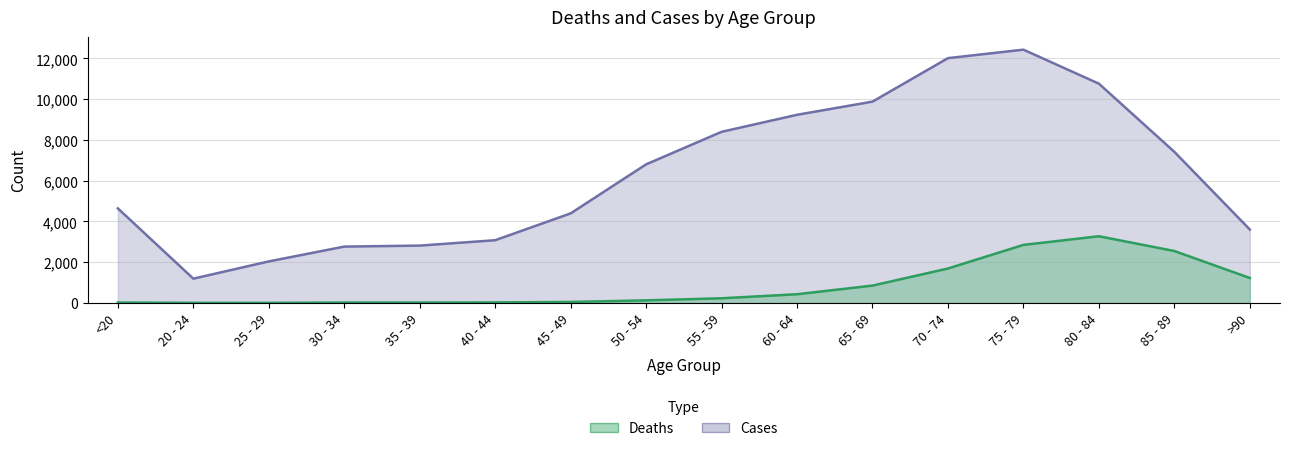

True or false: Deaths and Cases cross at least once.

False